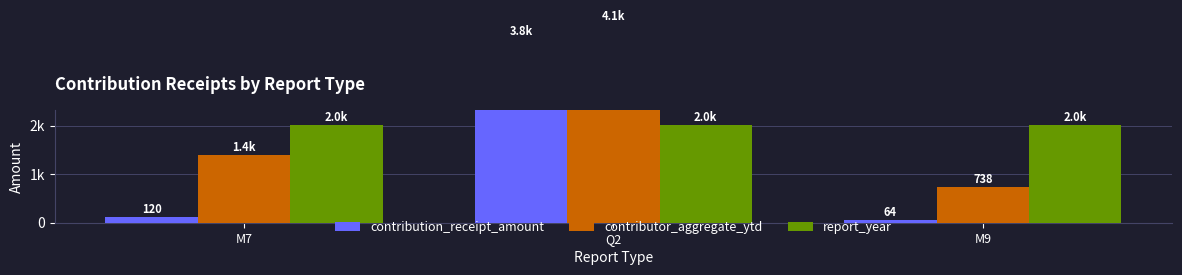

What is the value of the contribution_receipt_amount bar at the 1st from the left?

120.0